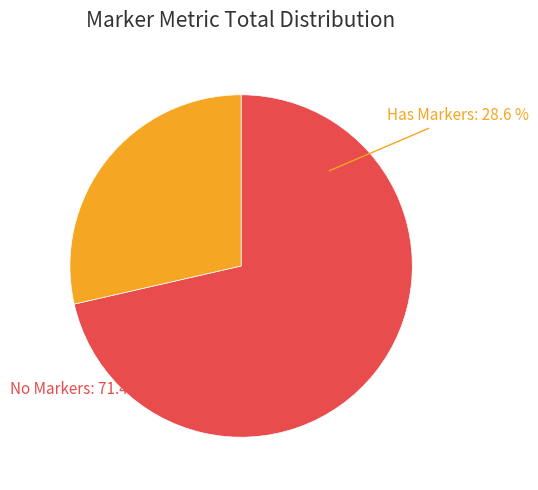

Is it true that 27 is 24% of the pie?

False